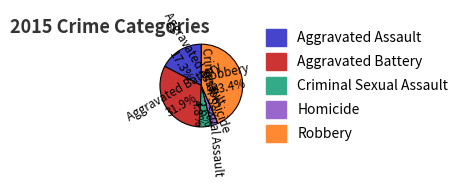

To the nearest percent, what is the difference between the Criminal Sexual Assault and Robbery slice percentages?

39%